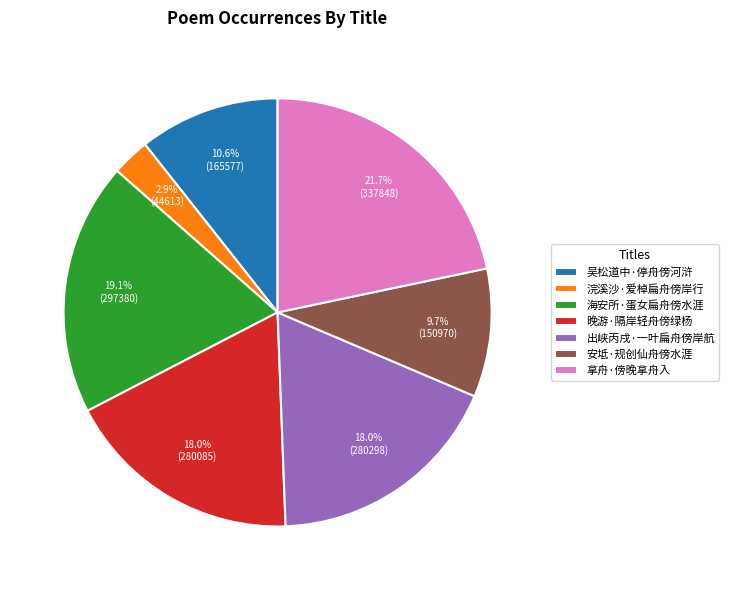

Is 晚游·隔岸轻舟傍绿杨 the majority of the pie?

No